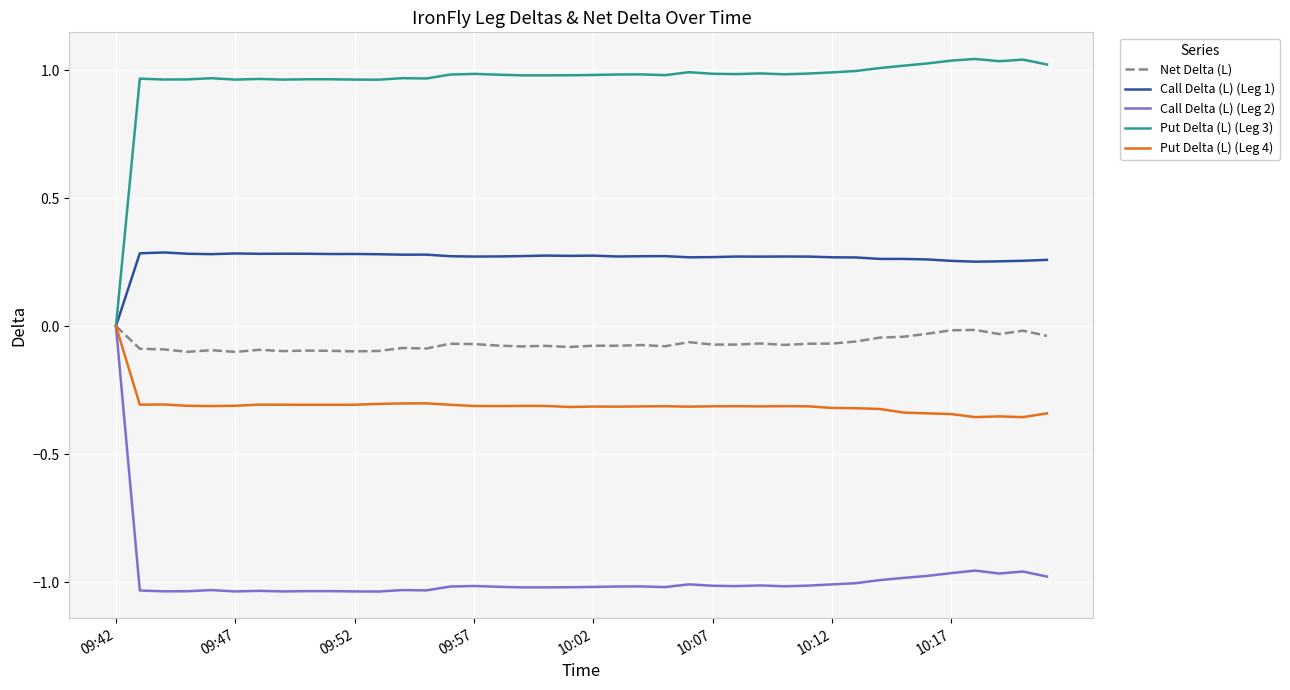

Rank the series at 09:57 from lowest to highest value.

Call Delta (L) (Leg 2), Put Delta (L) (Leg 4), Net Delta (L), Call Delta (L) (Leg 1), Put Delta (L) (Leg 3)